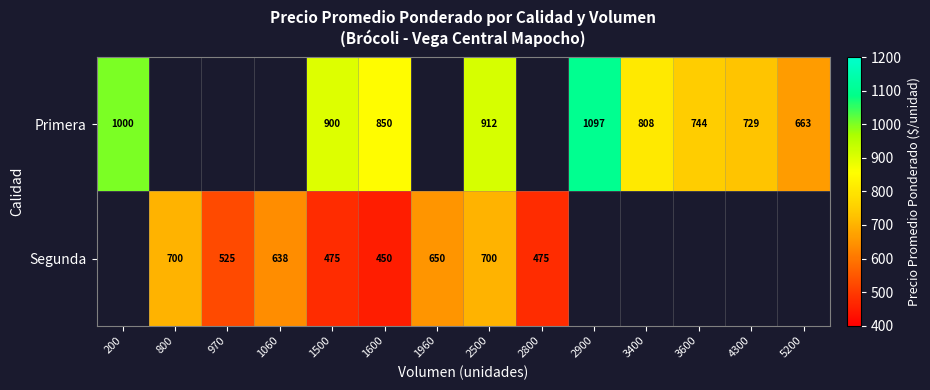

Rank the series at 1500 from highest to lowest value.

Primera, Segunda